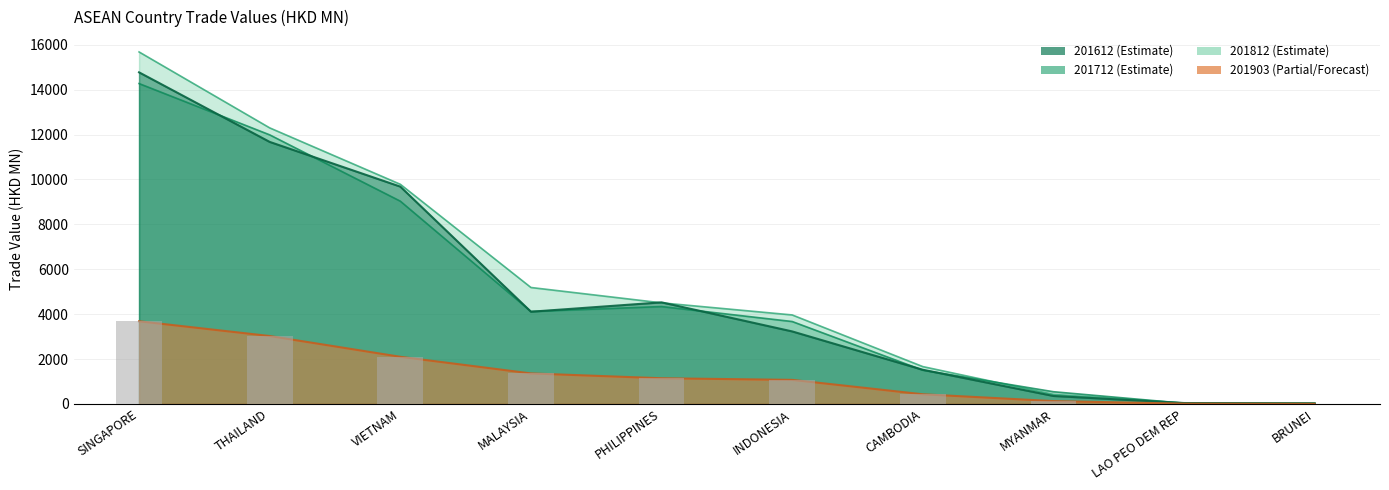

What is the difference between the maximum and minimum values in the 201712 series?

14247.7